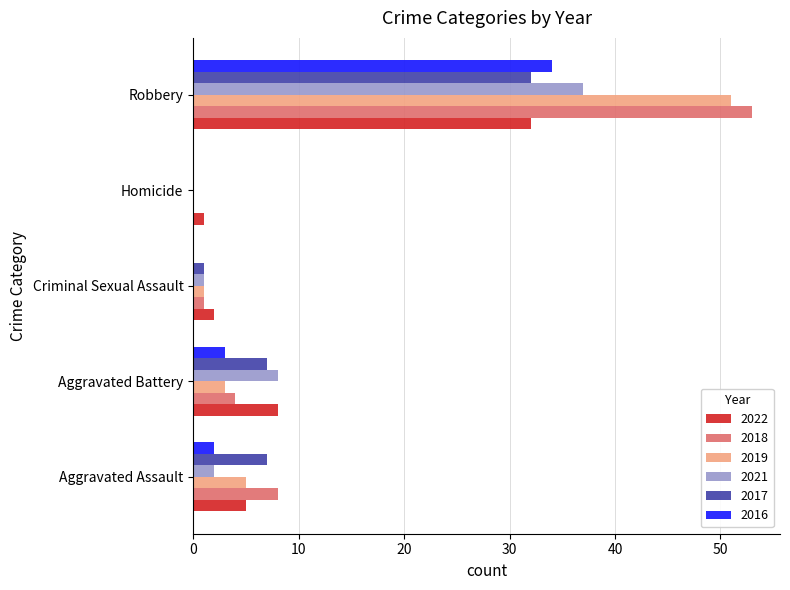

The value of 2017 at Homicide is 0. True or false?

True